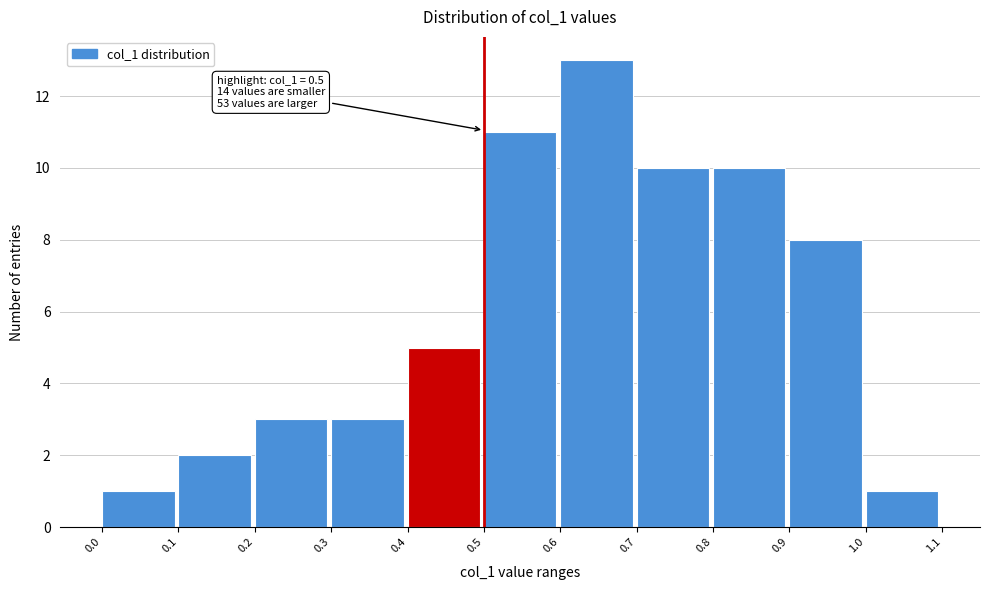

Over which range of the x-axis is the bar tallest?

0.6 to 0.7